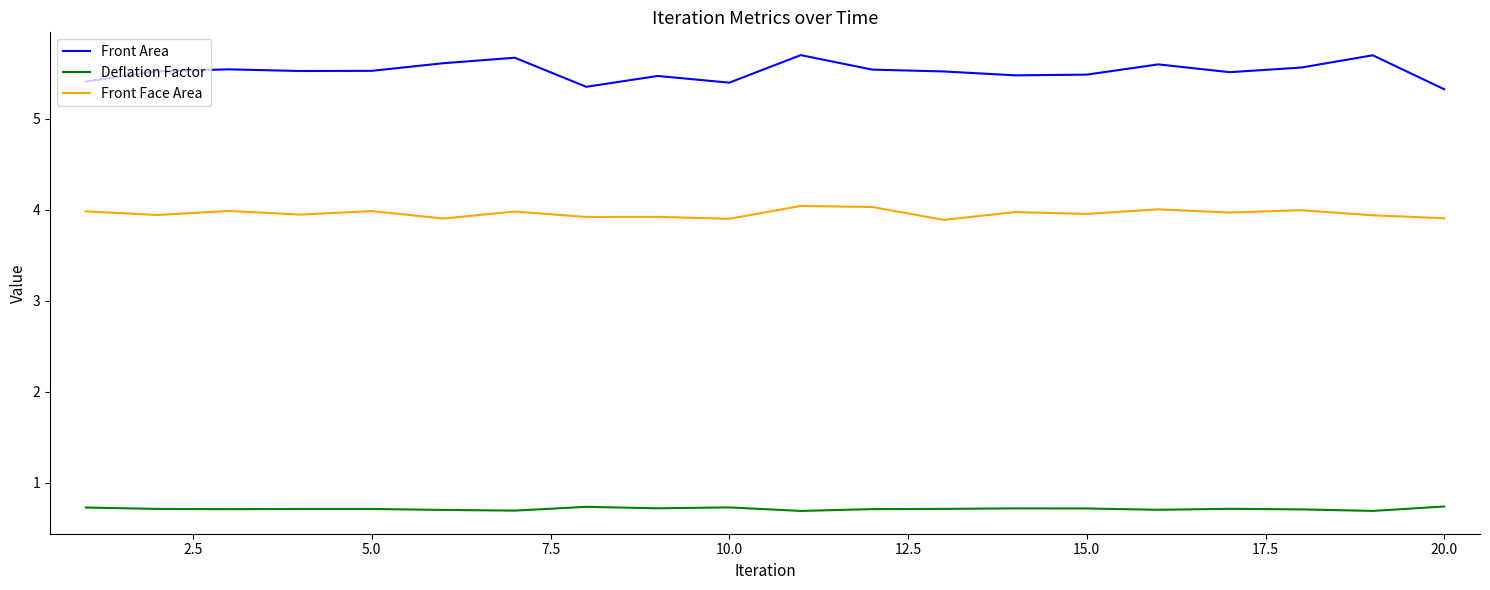

True or false: Deflation Factor and Front Face Area intersect in this chart.

False